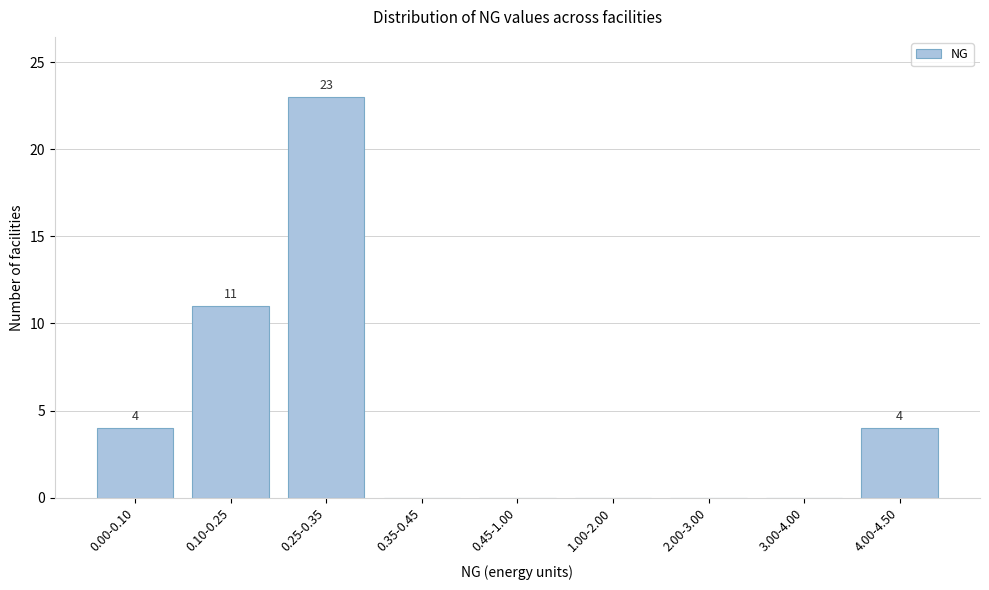

Reading right to left, extract all data points from this chart.

4.00-4.50=4	3.00-4.00=0	2.00-3.00=0	1.00-2.00=0	0.45-1.00=0	0.35-0.45=0	0.25-0.35=23	0.10-0.25=11	0.00-0.10=4